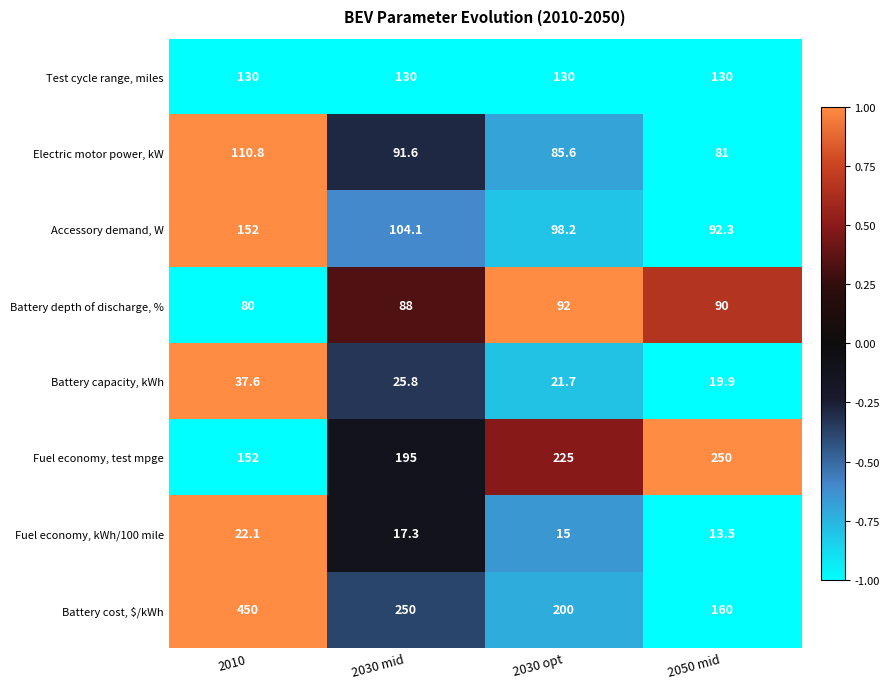

At which label does Accessory demand, W reach its peak?

2010